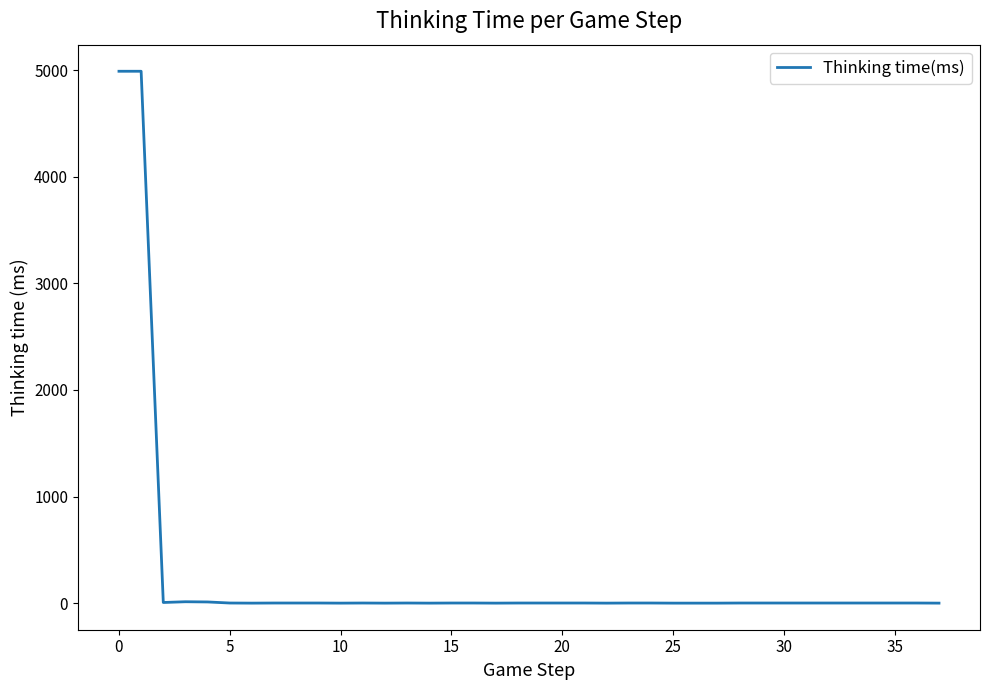

What is the difference between the maximum and minimum values?

4990